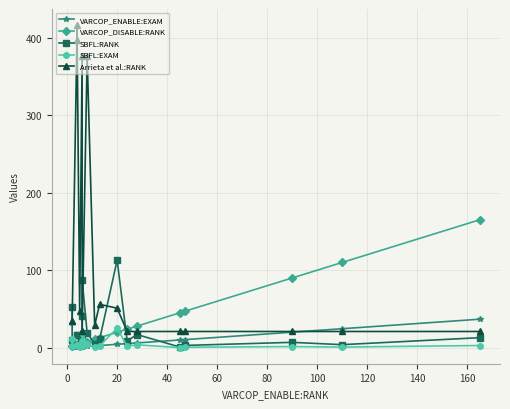

What is the spread (max minus min) of values at 0?

34.6